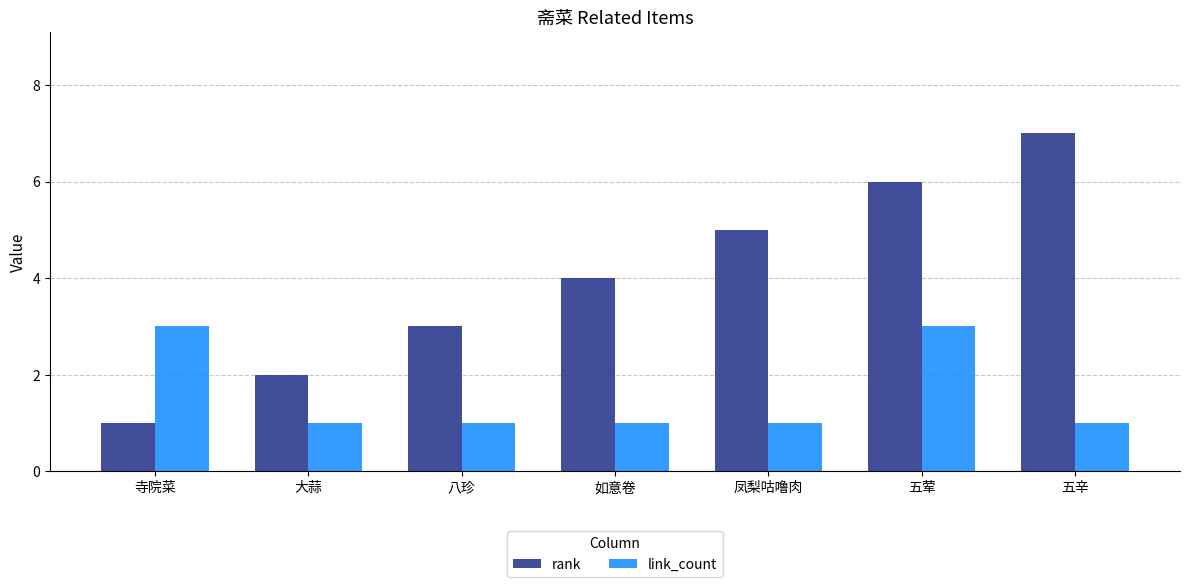

True or false: link_count has a value of 1 at 八珍.

True